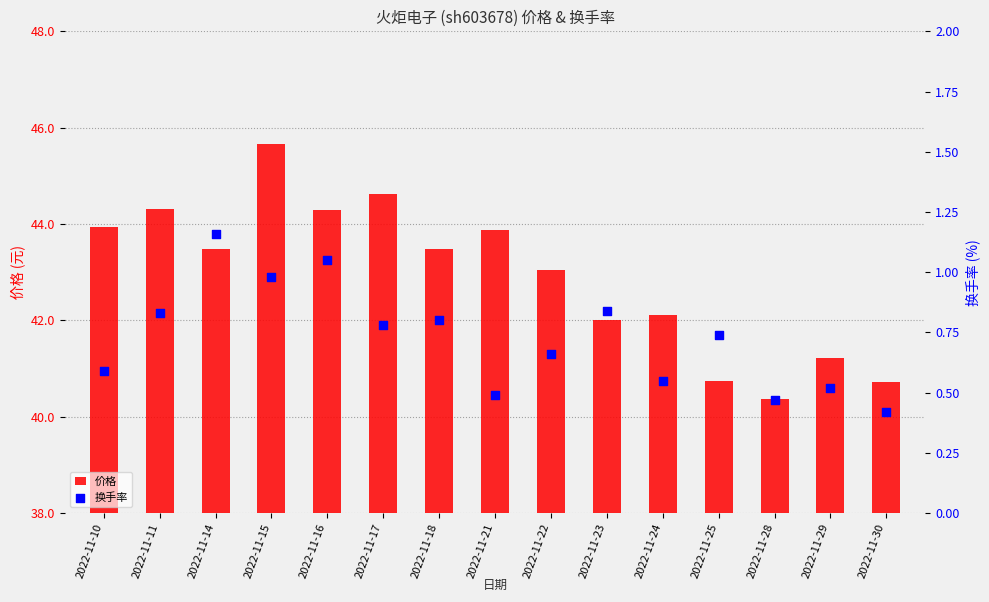

Which series contains the lowest Y value?

换手率